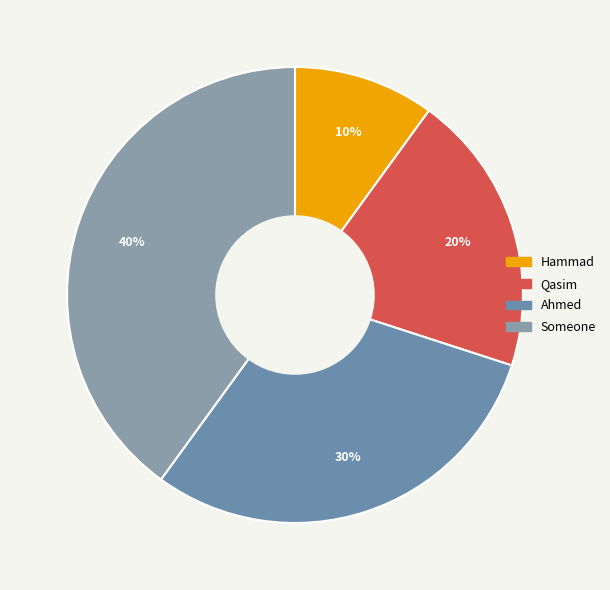

Is Someone the majority of the pie?

No